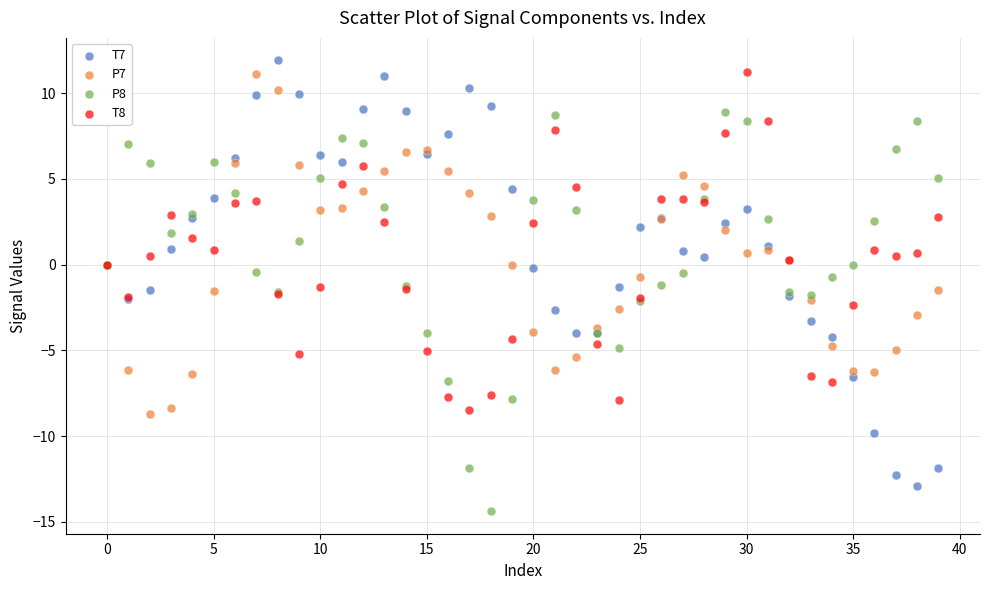

Which series reaches the minimum Y coordinate?

P8